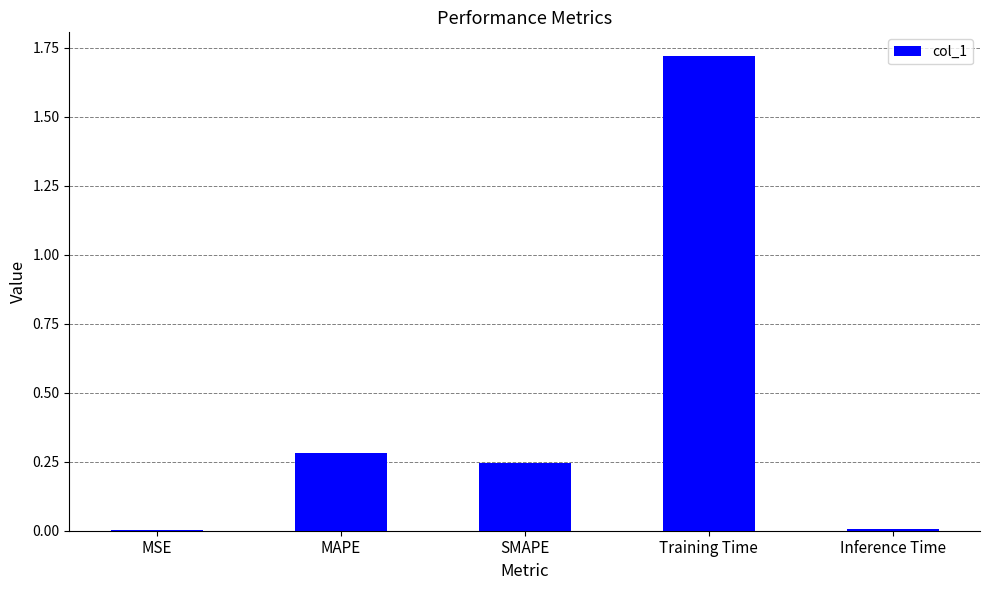

Which has a higher value, Training Time or Inference Time?

Training Time